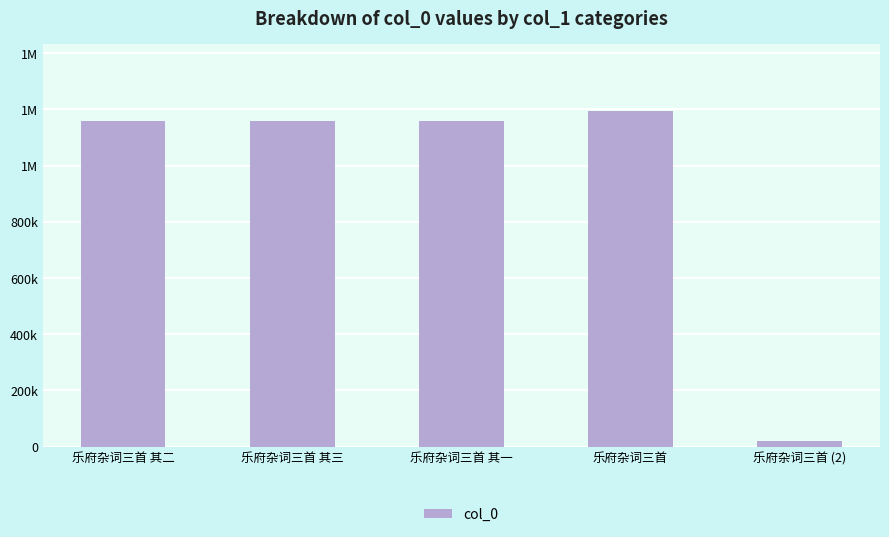

Does the chart contain any negative values?

No